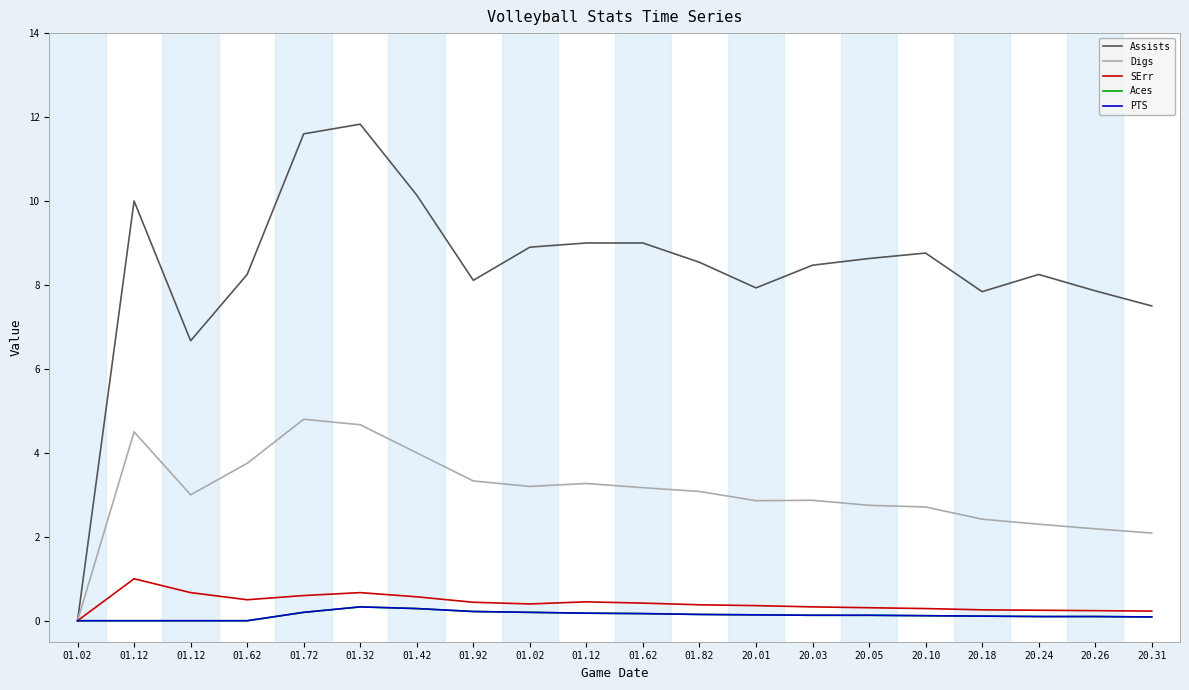

Does the chart have visible grid lines?

No